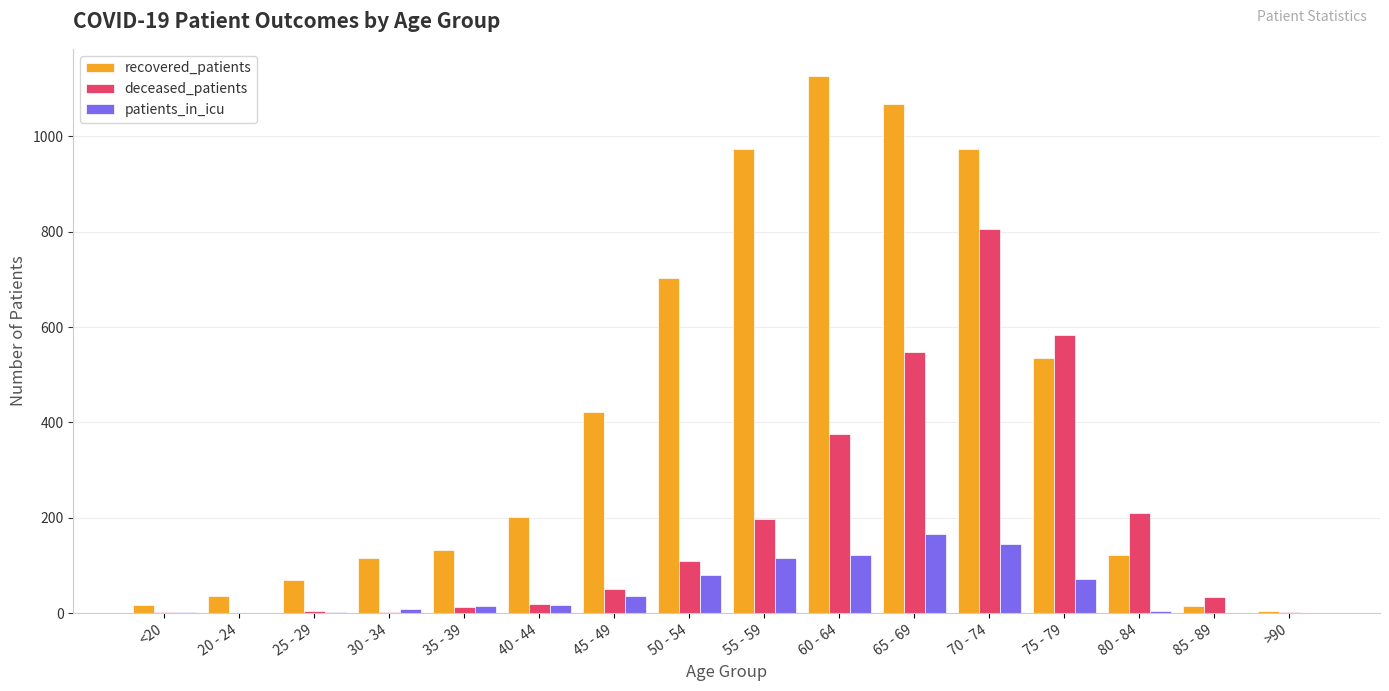

At which label is recovered_patients closest to 565?

75 - 79